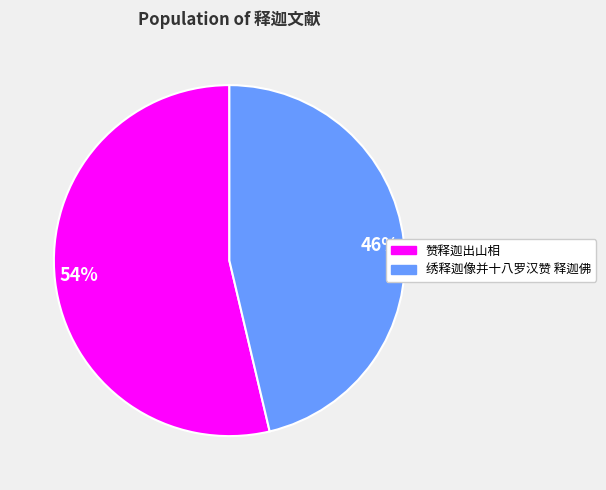

Is it true that 54% is 67% of the pie?

False